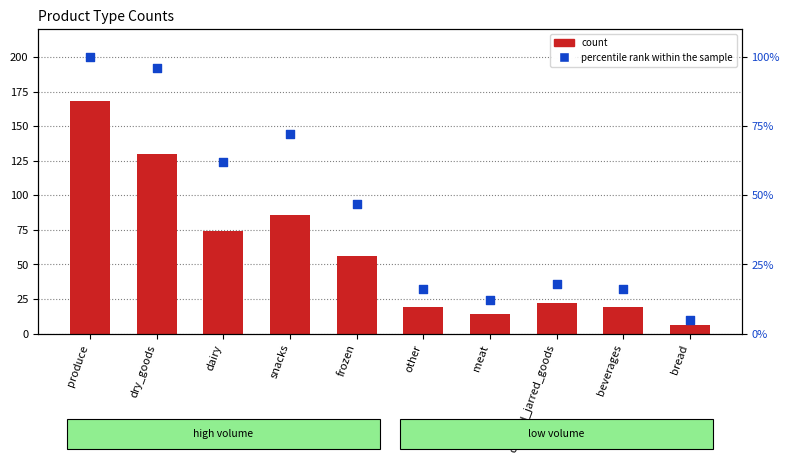

At which category is the sum across all series the highest?

produce